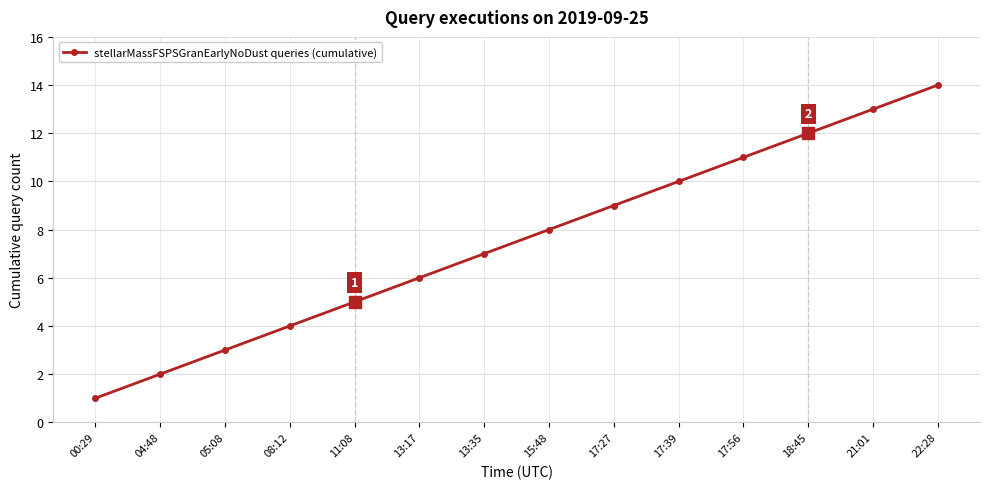

What is the smallest value displayed?

1